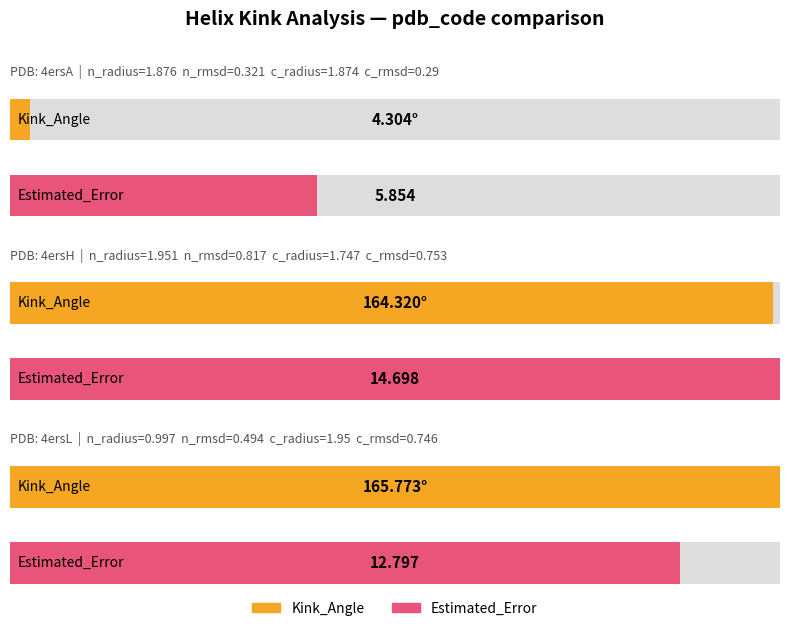

Are the bars grouped side by side (vs. stacked)?

Yes